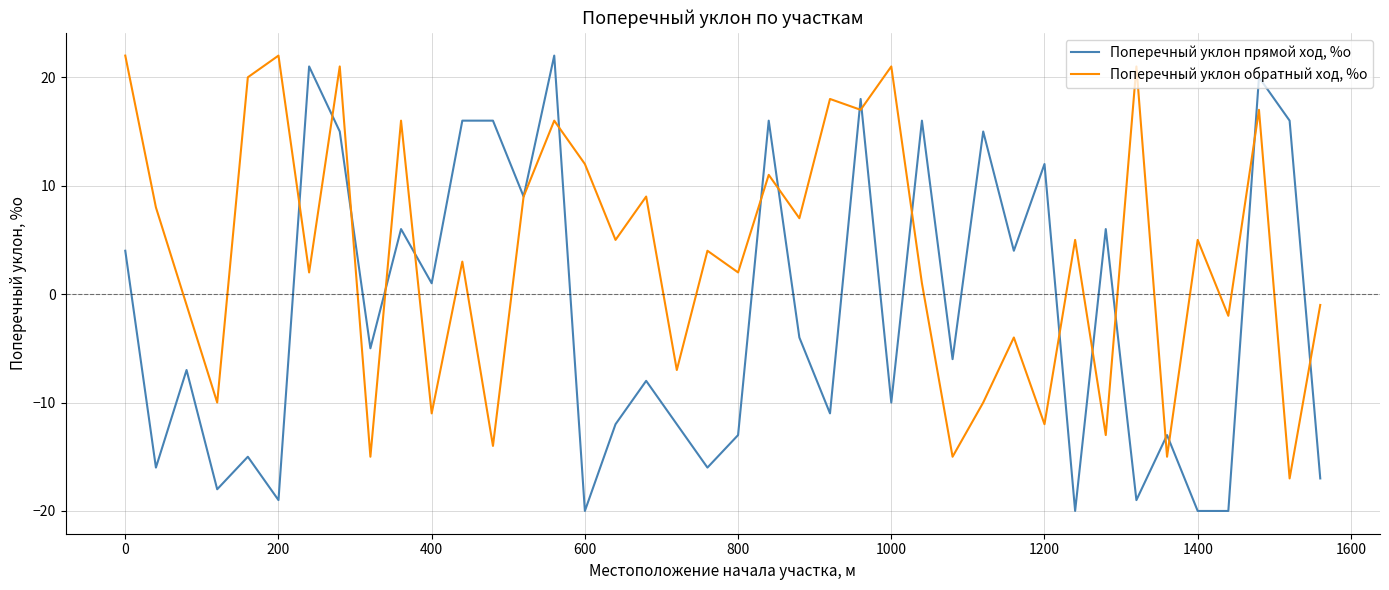

Rank the series by their average value, from lowest to highest.

Поперечный уклон прямой ход, %о, Поперечный уклон обратный ход, %о